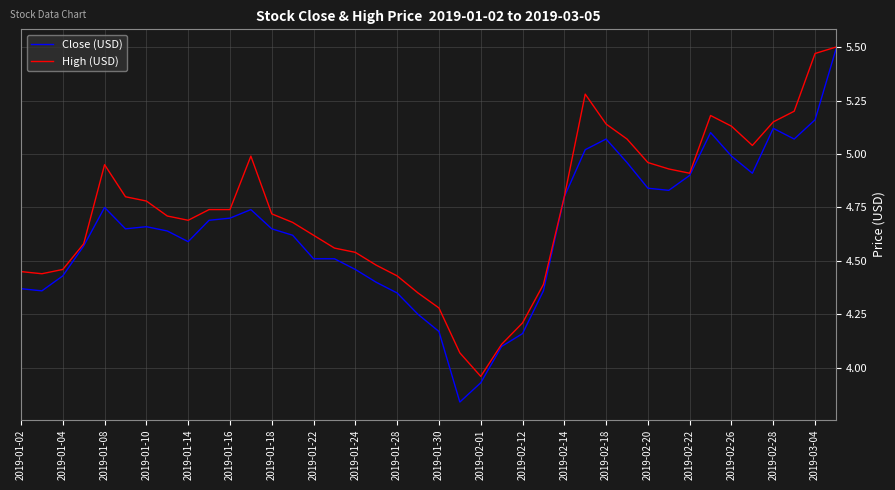

Count the number of categories in the chart.

40